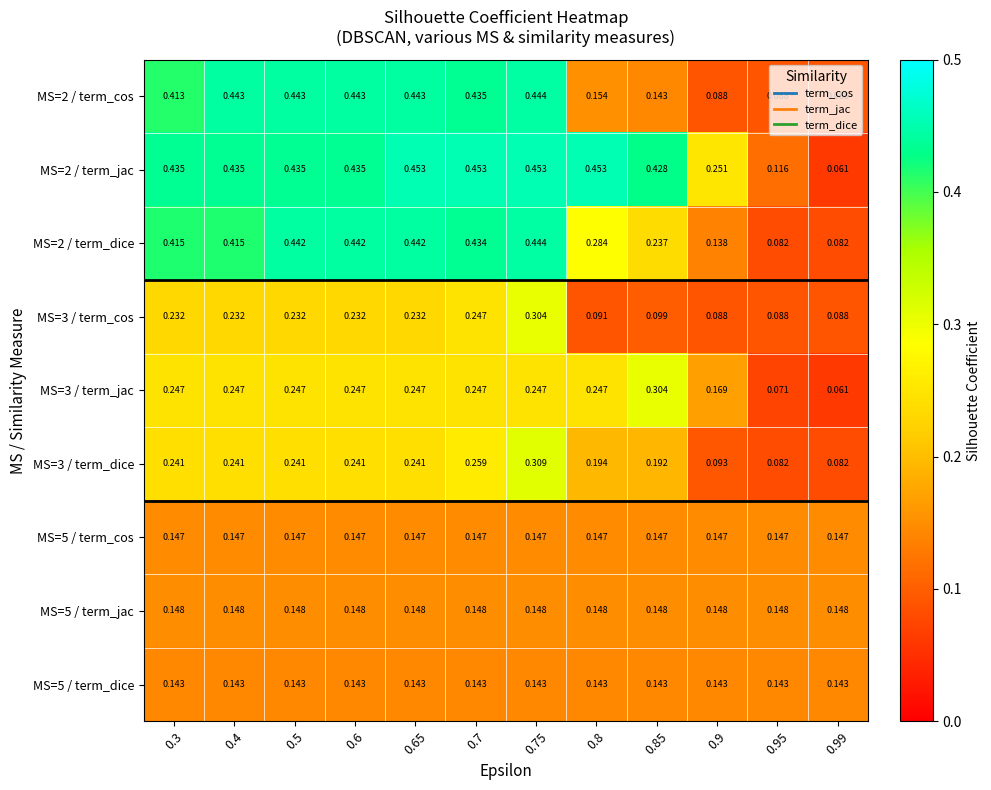

Which series has the widest spread of values?

MS=2 / term_jac